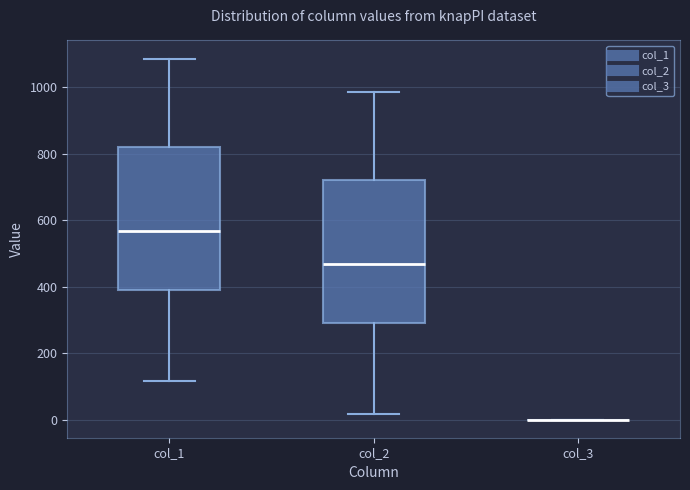

Reading left to right, read every box against the y-axis: the position of its median line, the range the box covers, and the ends of its whiskers. The values are not printed on the chart, so give them approximately, as read against the axis.

col_1: median 560, box 400 to 820, whiskers 120 to 1080
col_2: median 460, box 300 to 720, whiskers 20 to 980
col_3: box collapsed to a line at 0, whiskers 0 to 0